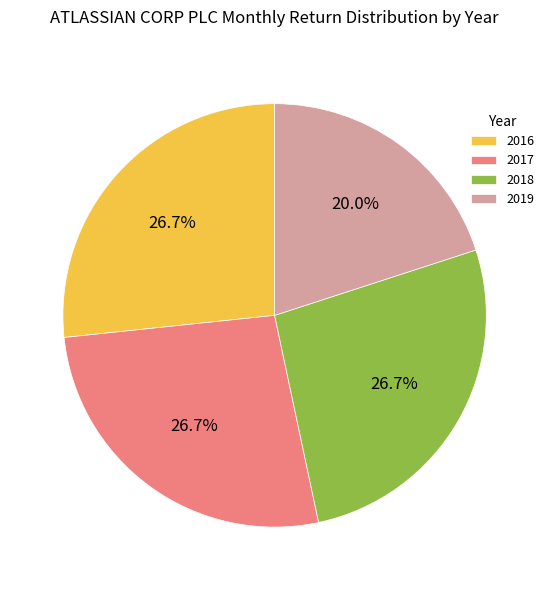

To the nearest percent, what is the difference between the largest and smallest slice percentages?

7%